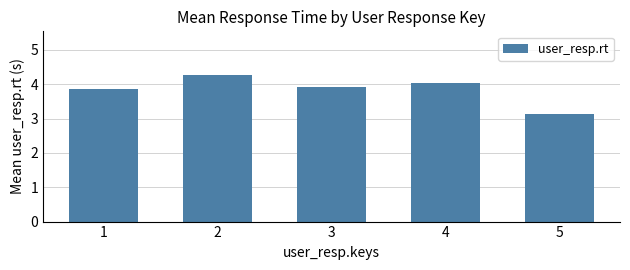

At which label is the value closest to 3?

5